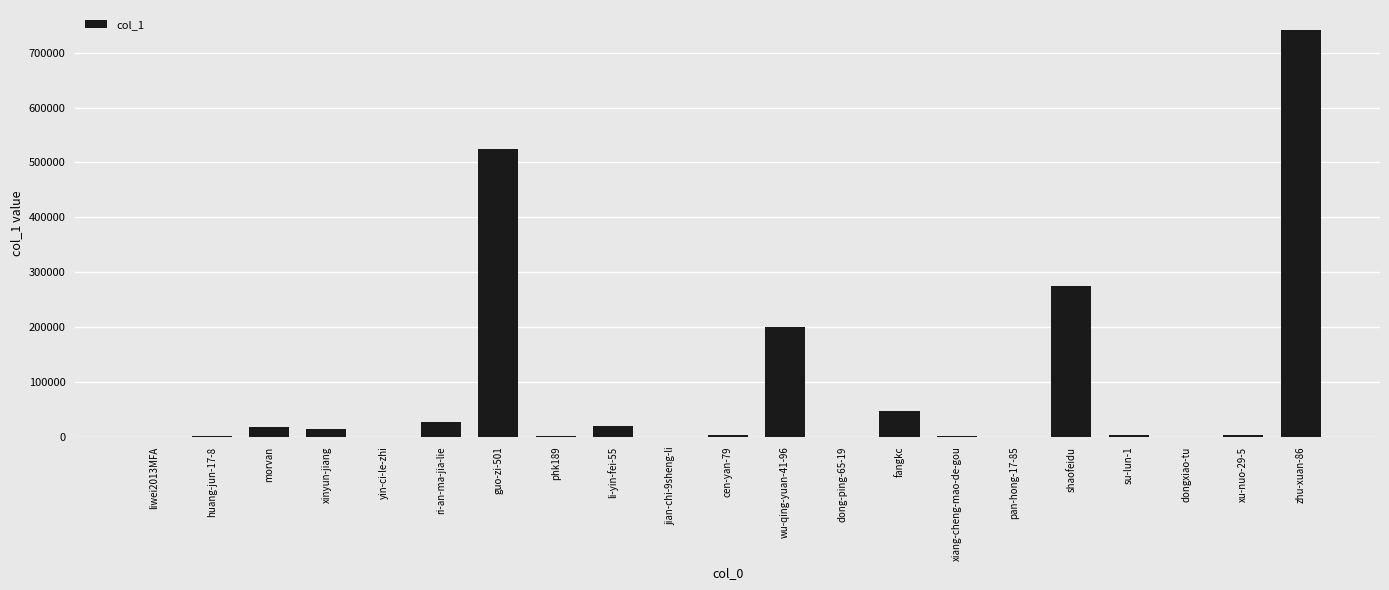

What is the maximum value shown in the chart?

740872